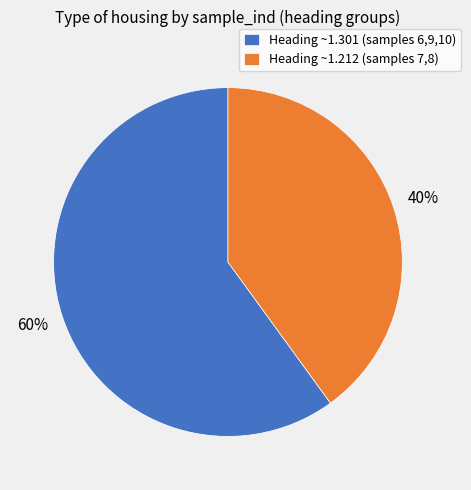

How many slices are in this pie chart?

2